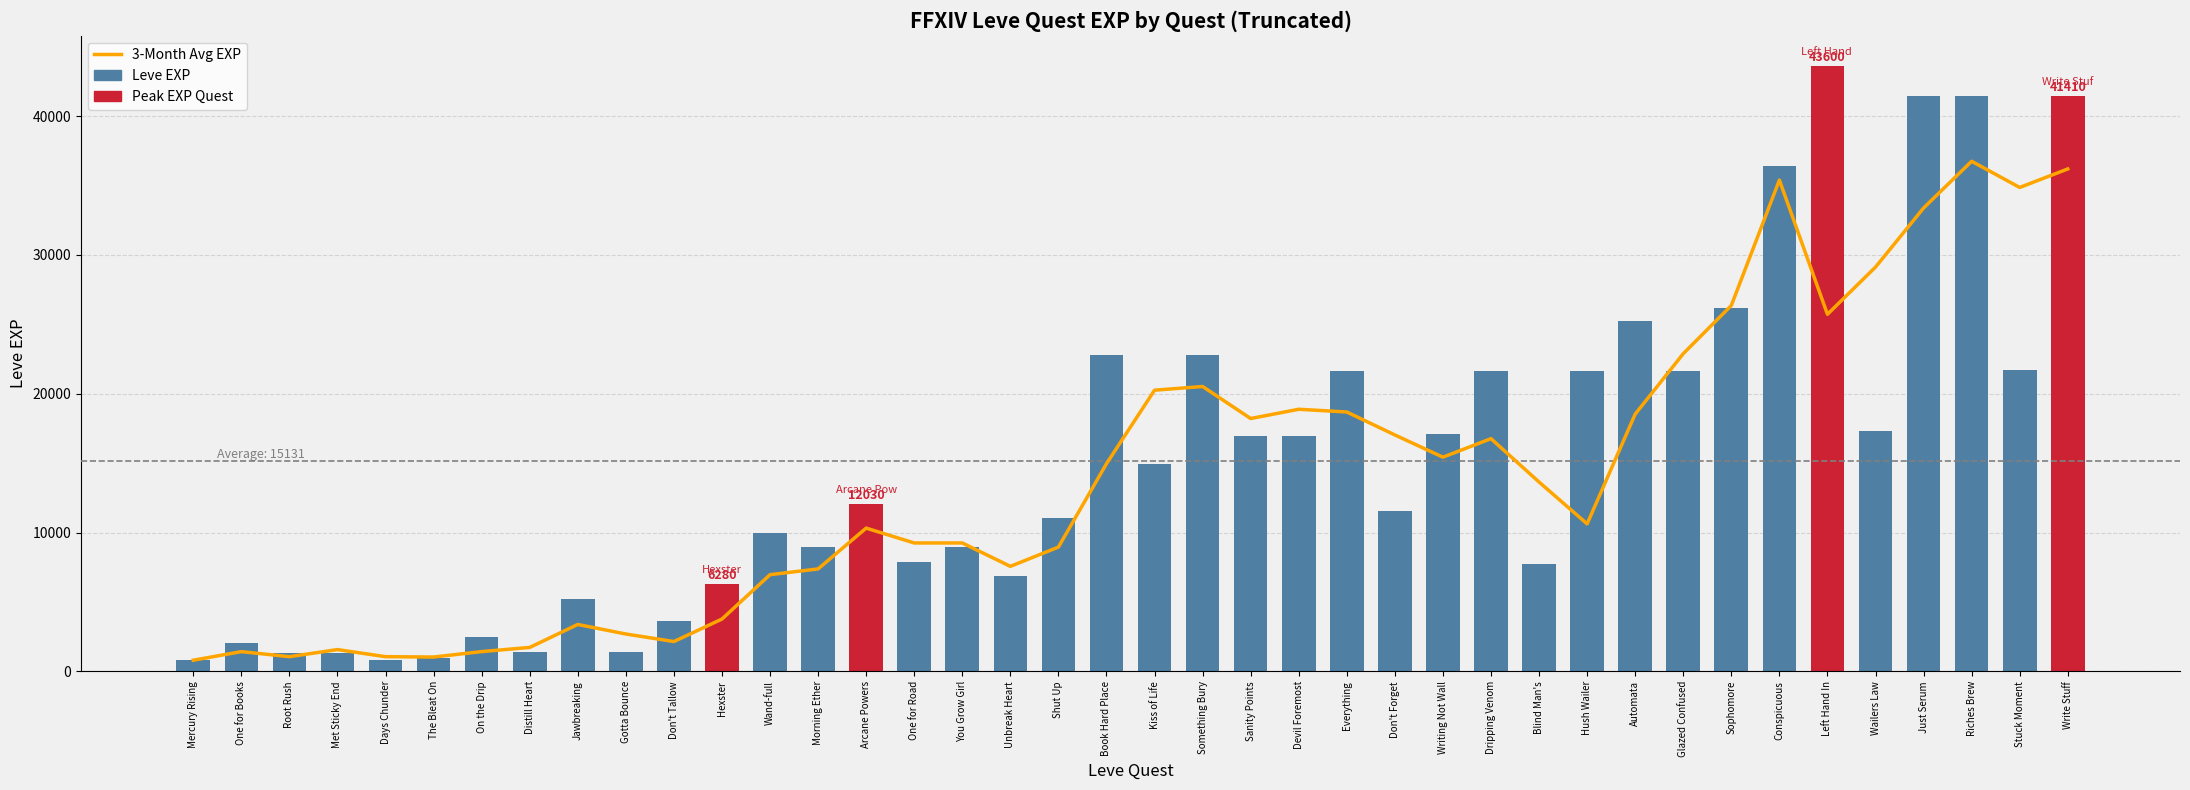

At which category is the sum across all series the highest?

Riches Brew